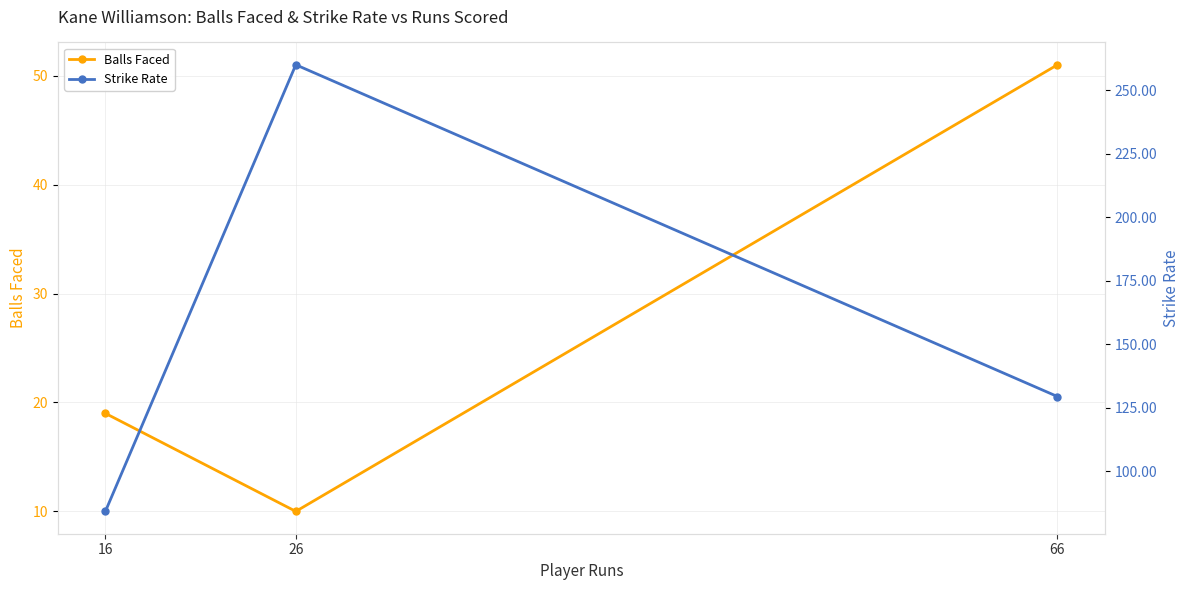

Is it true that Strike Rate equals 38.5 at 16?

False